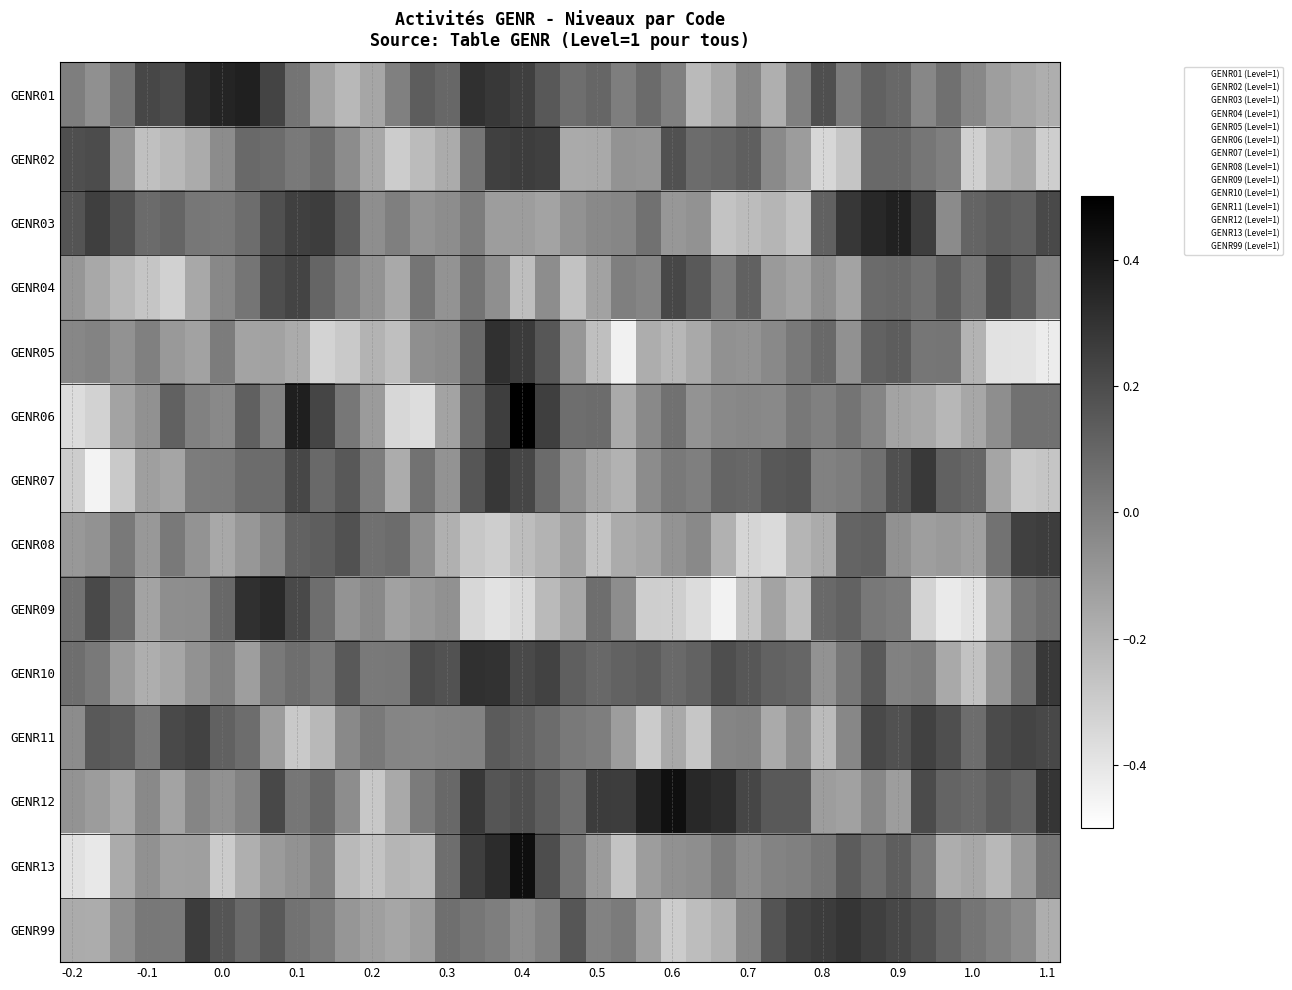

How many data points does each series have?

40